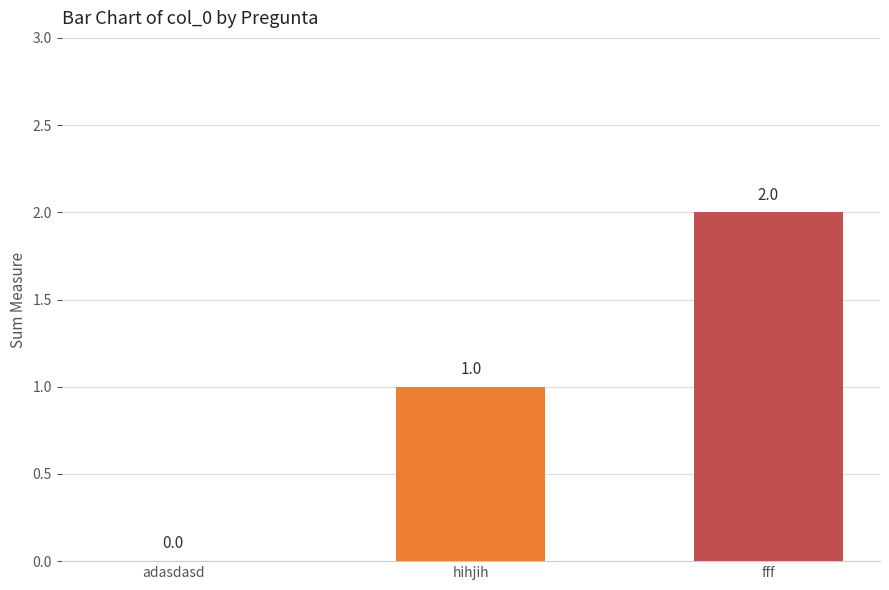

What is the sum of all values?

3